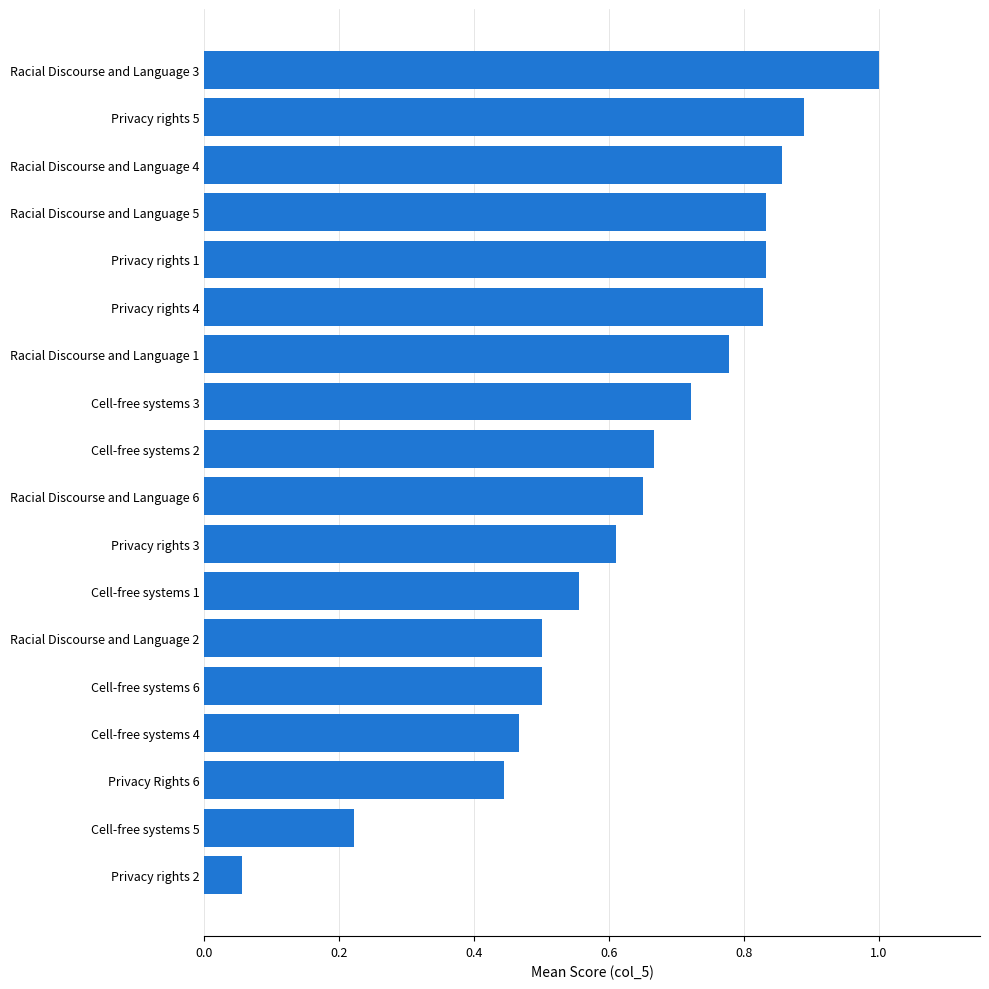

Which label corresponds to the smallest value in the chart?

Privacy rights 2